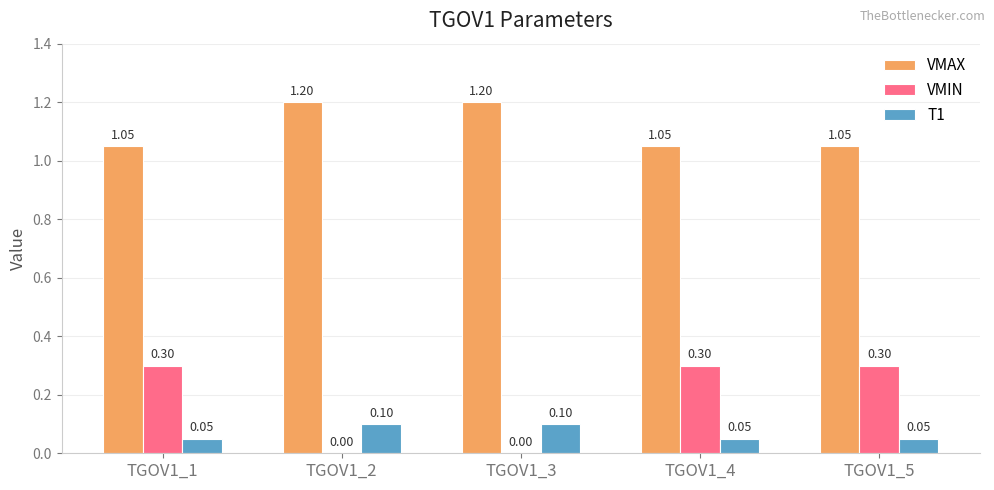

What is the highest value of the T1 series?

0.1